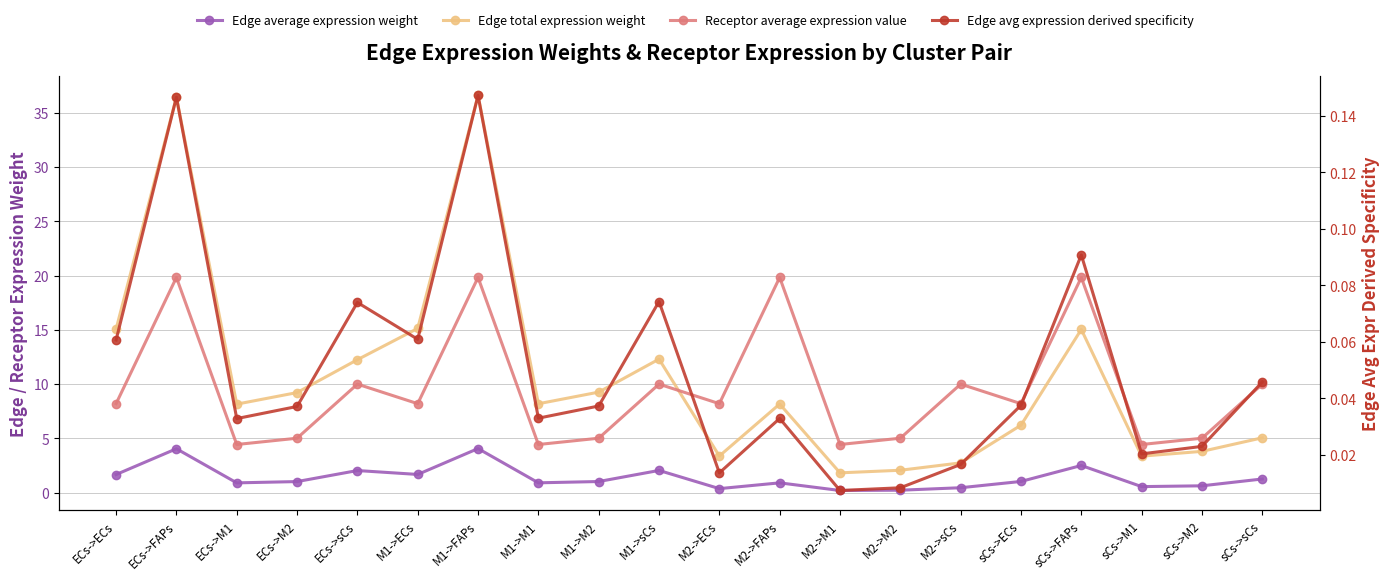

At which label does Receptor average expression value reach its peak?

ECs->FAPs